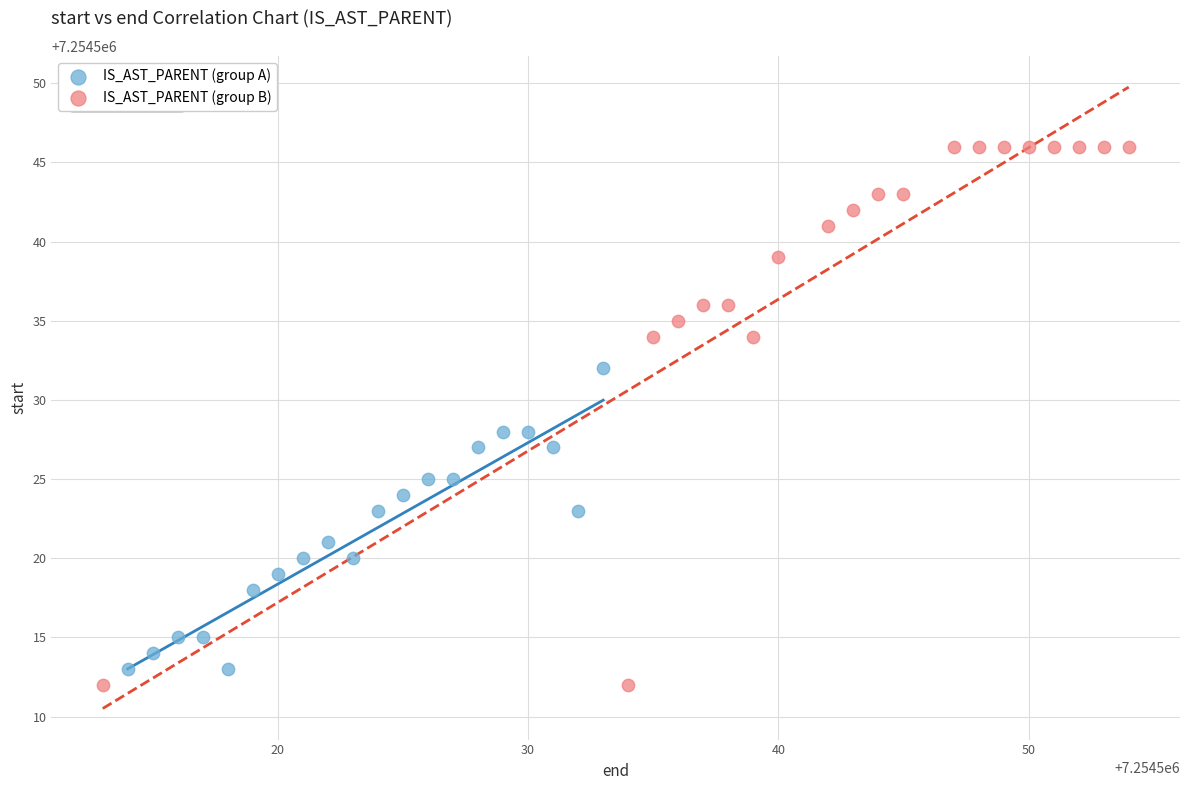

What are all the series names shown in the legend?

IS_AST_PARENT (group A), IS_AST_PARENT (group B)